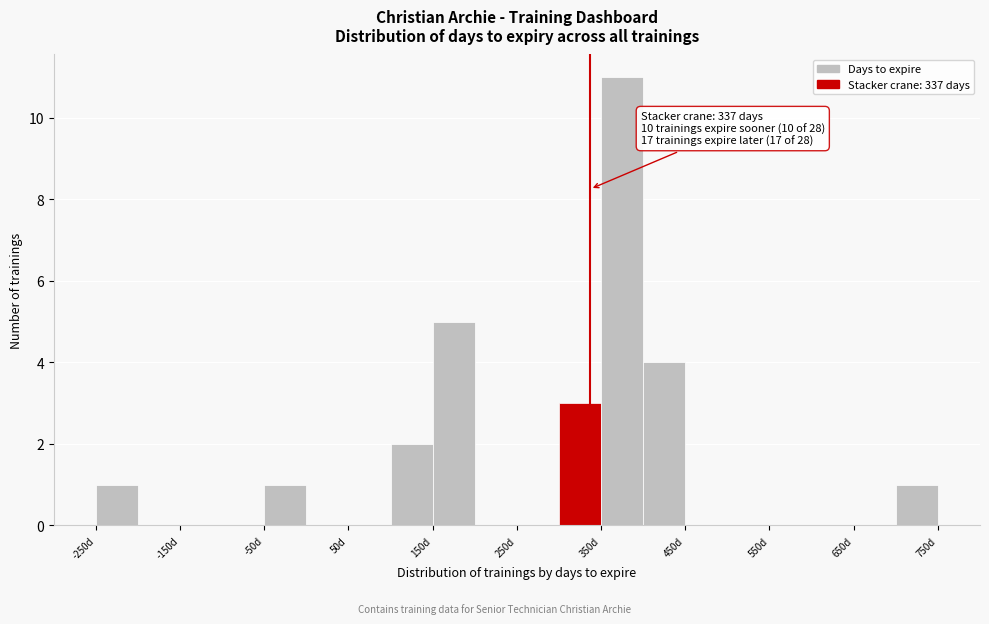

Over which range of the x-axis is the bar tallest?

350 to 400